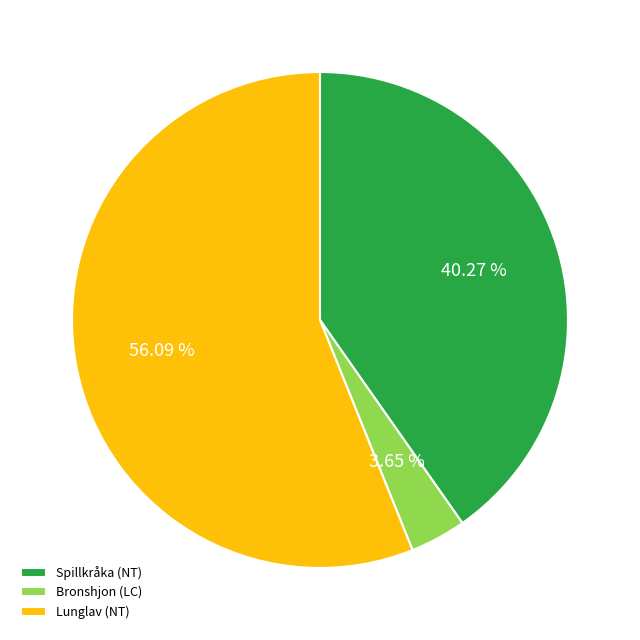

Do Bronshjon (LC) and Spillkråka (NT) together represent more than half of the pie?

No